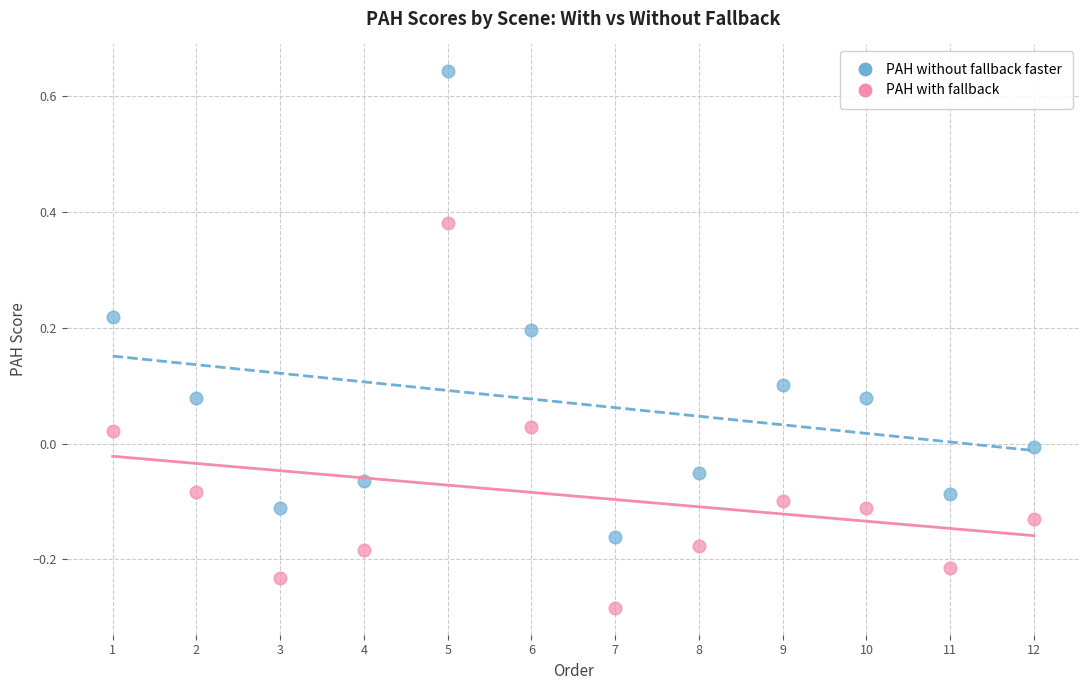

Which series has the largest Y range (max minus min)?

PAH without fallback faster